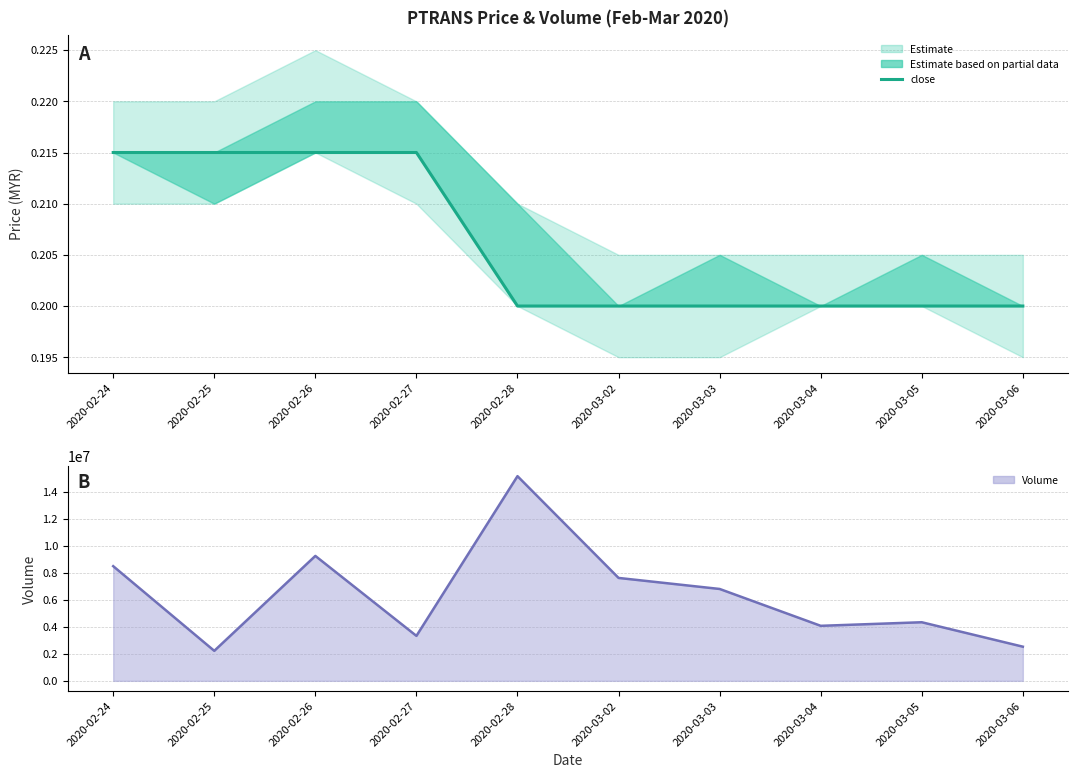

Between 2020-02-25 and 2020-03-03, which series saw the biggest shift?

vol (line)